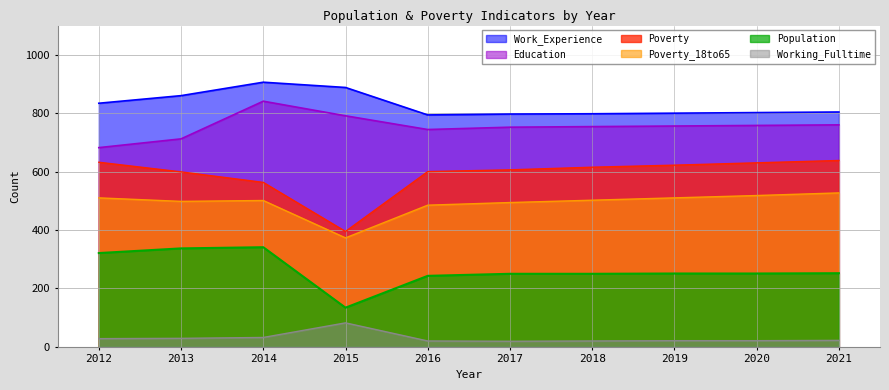

True or false: Education has a value of 428 at 2017.

False